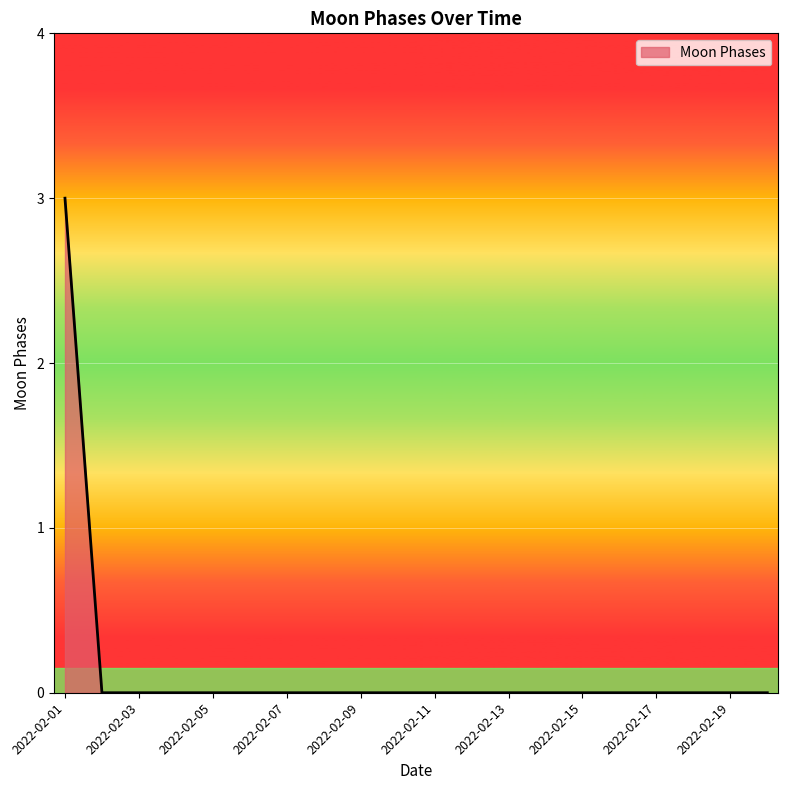

What is the greatest value displayed?

3